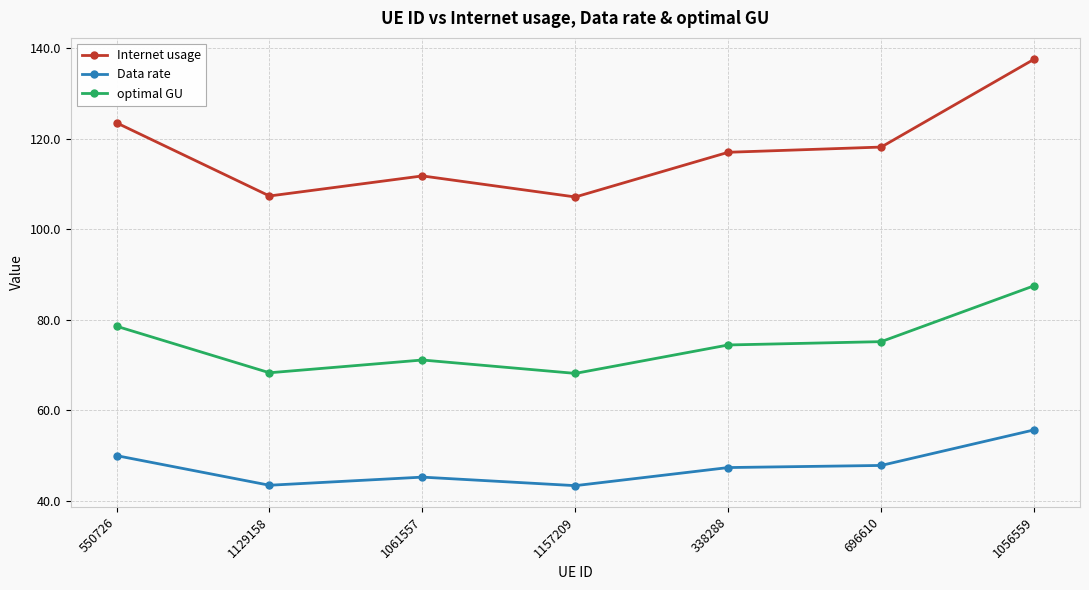

What is the approximate value of Internet usage at 1061557?

111.8